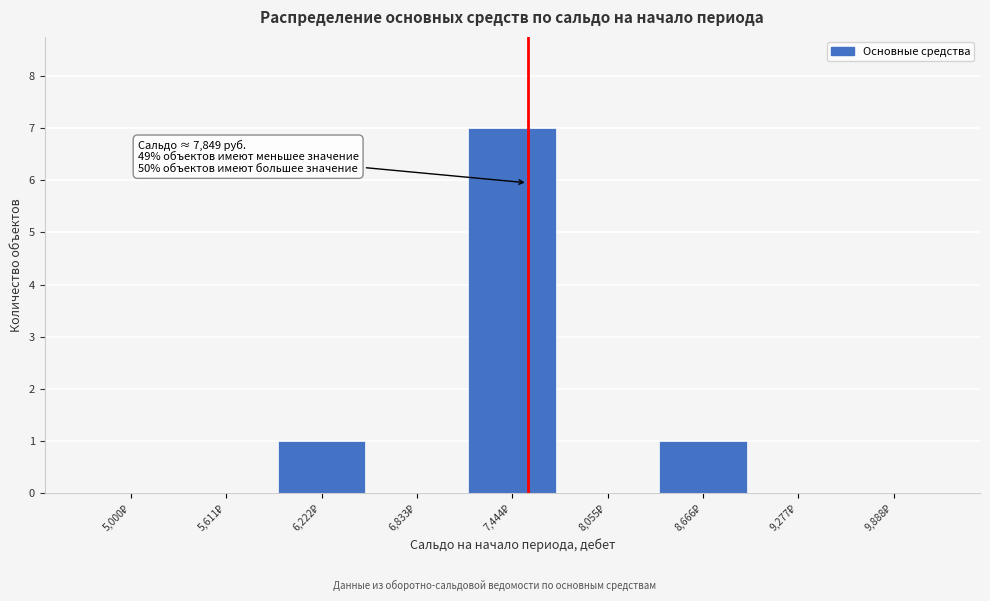

What is the greatest value displayed?

7